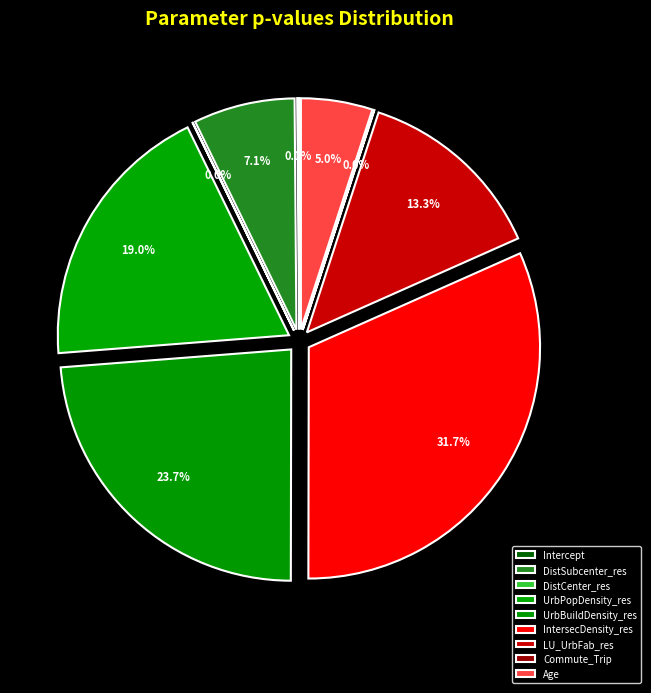

Rank the categories by value from lowest to highest.

DistCenter_res, Commute_Trip, Intercept, Age, DistSubcenter_res, LU_UrbFab_res, UrbPopDensity_res, UrbBuildDensity_res, IntersecDensity_res